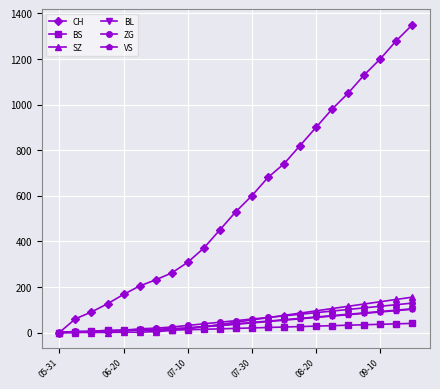

What is the sum of all VS values?

964